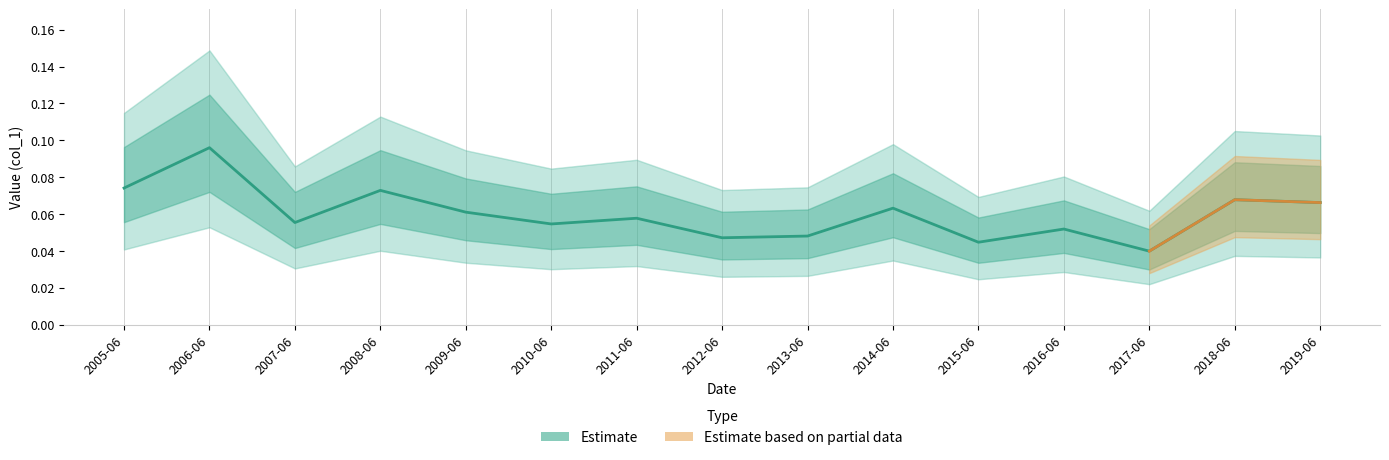

What is the label of the 3rd point from the left?

2007-06